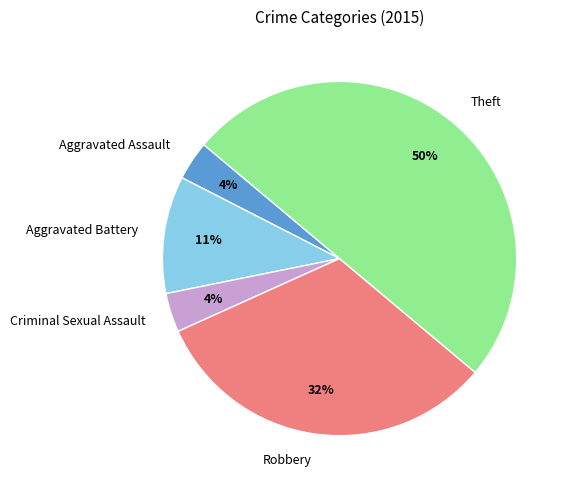

To the nearest percent, what is the combined percentage of Robbery and Aggravated Assault?

36%